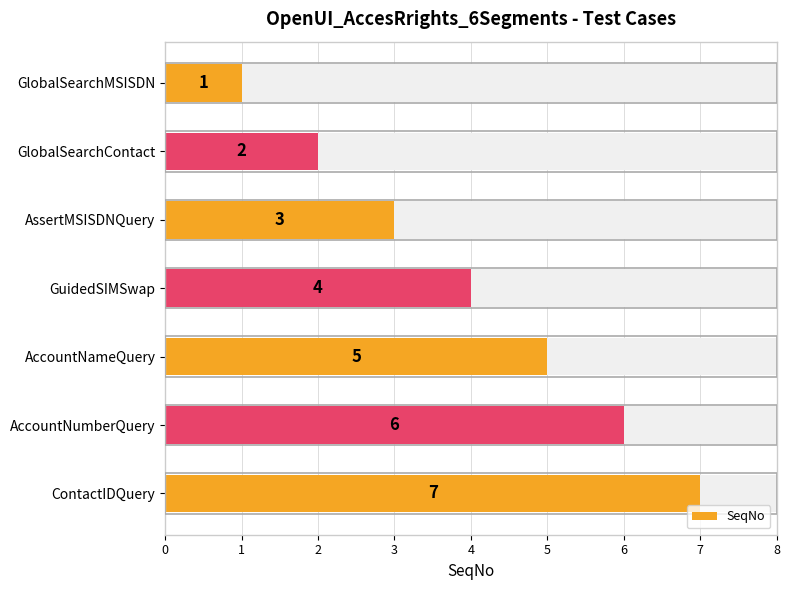

What is the minimum value shown in the chart?

1